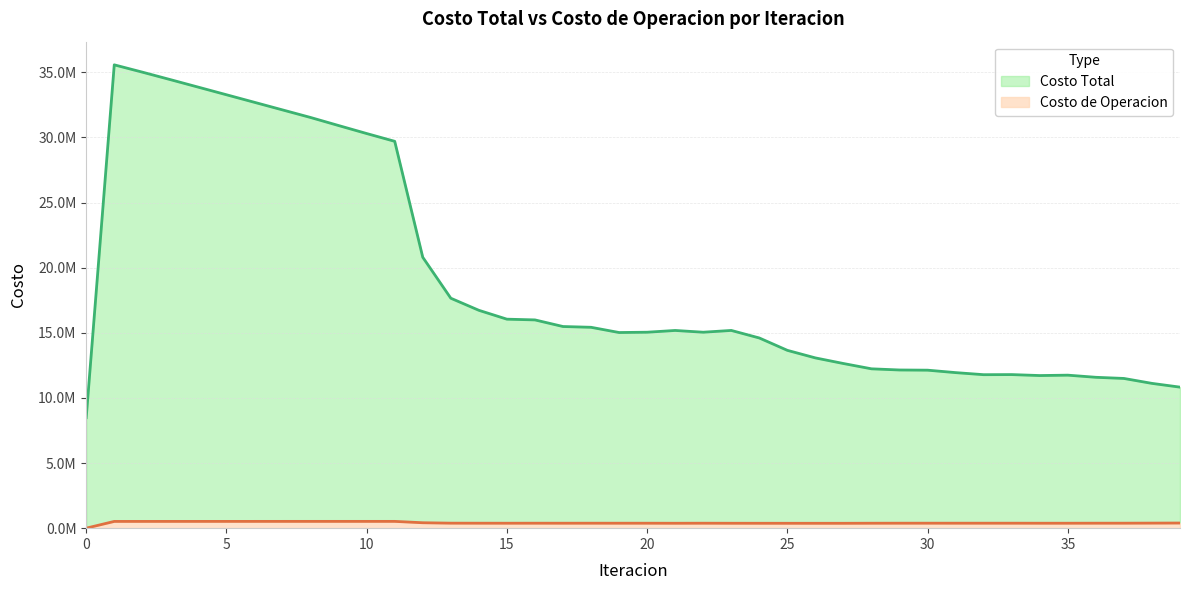

What are all the series names shown in the legend?

Costo Total, Costo de Operacion